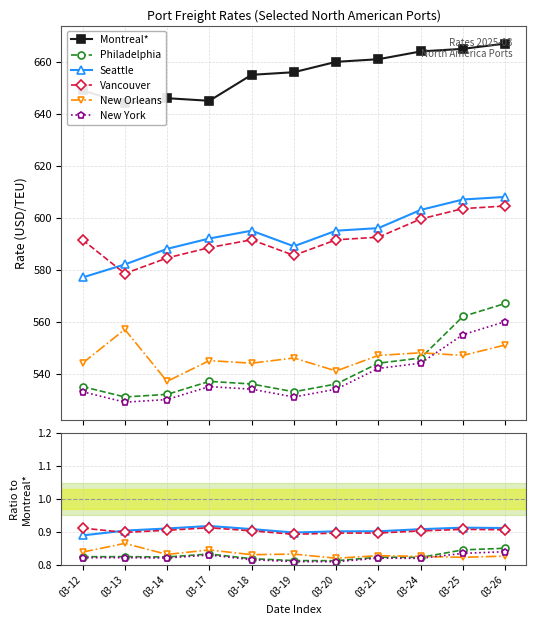

Does the chart have visible grid lines?

Yes